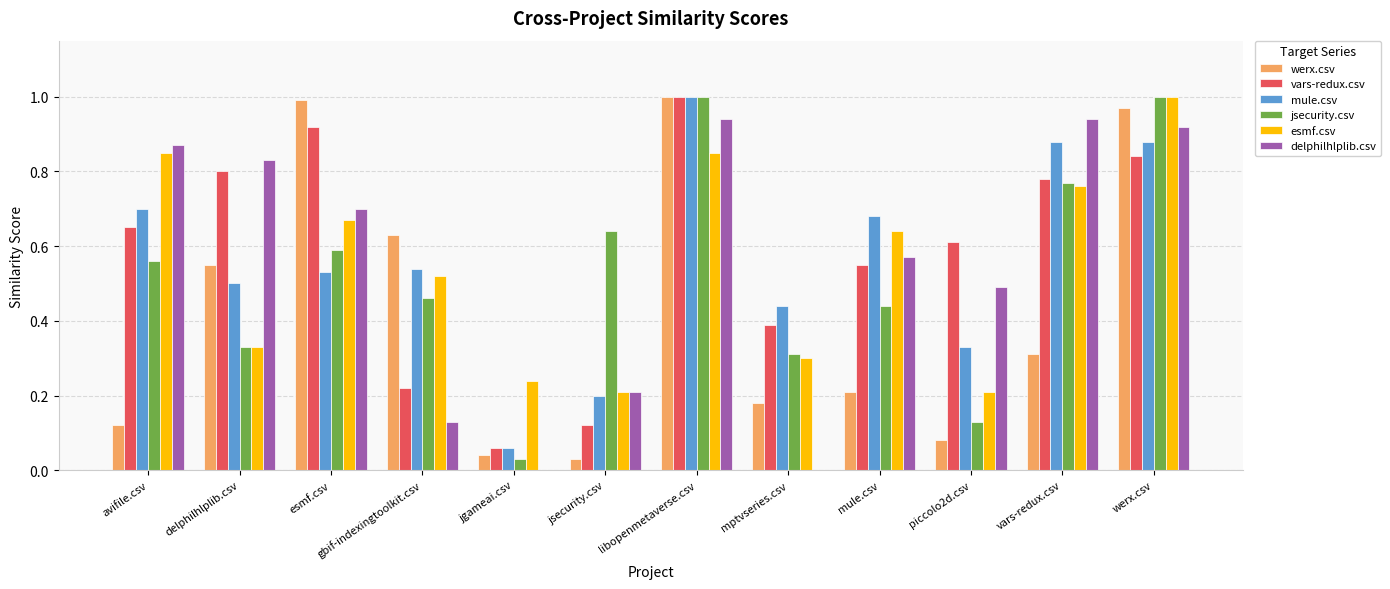

What is the sum of the mule.csv values at mule.csv and libopenmetaverse.csv?

1.7